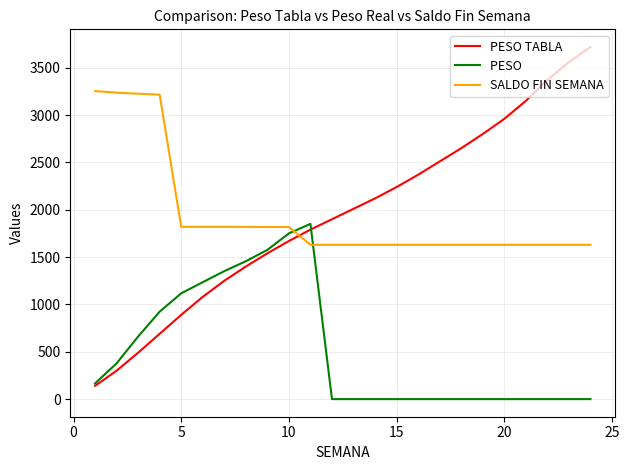

What is the maximum value shown in the chart?

3720.0